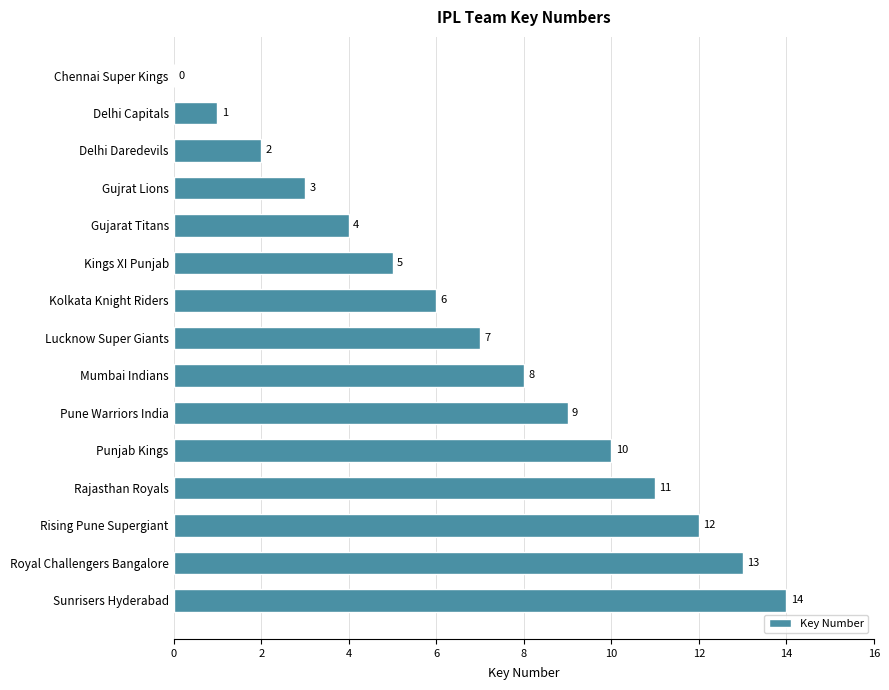

Between Royal Challengers Bangalore and Rajasthan Royals, which is larger?

Royal Challengers Bangalore